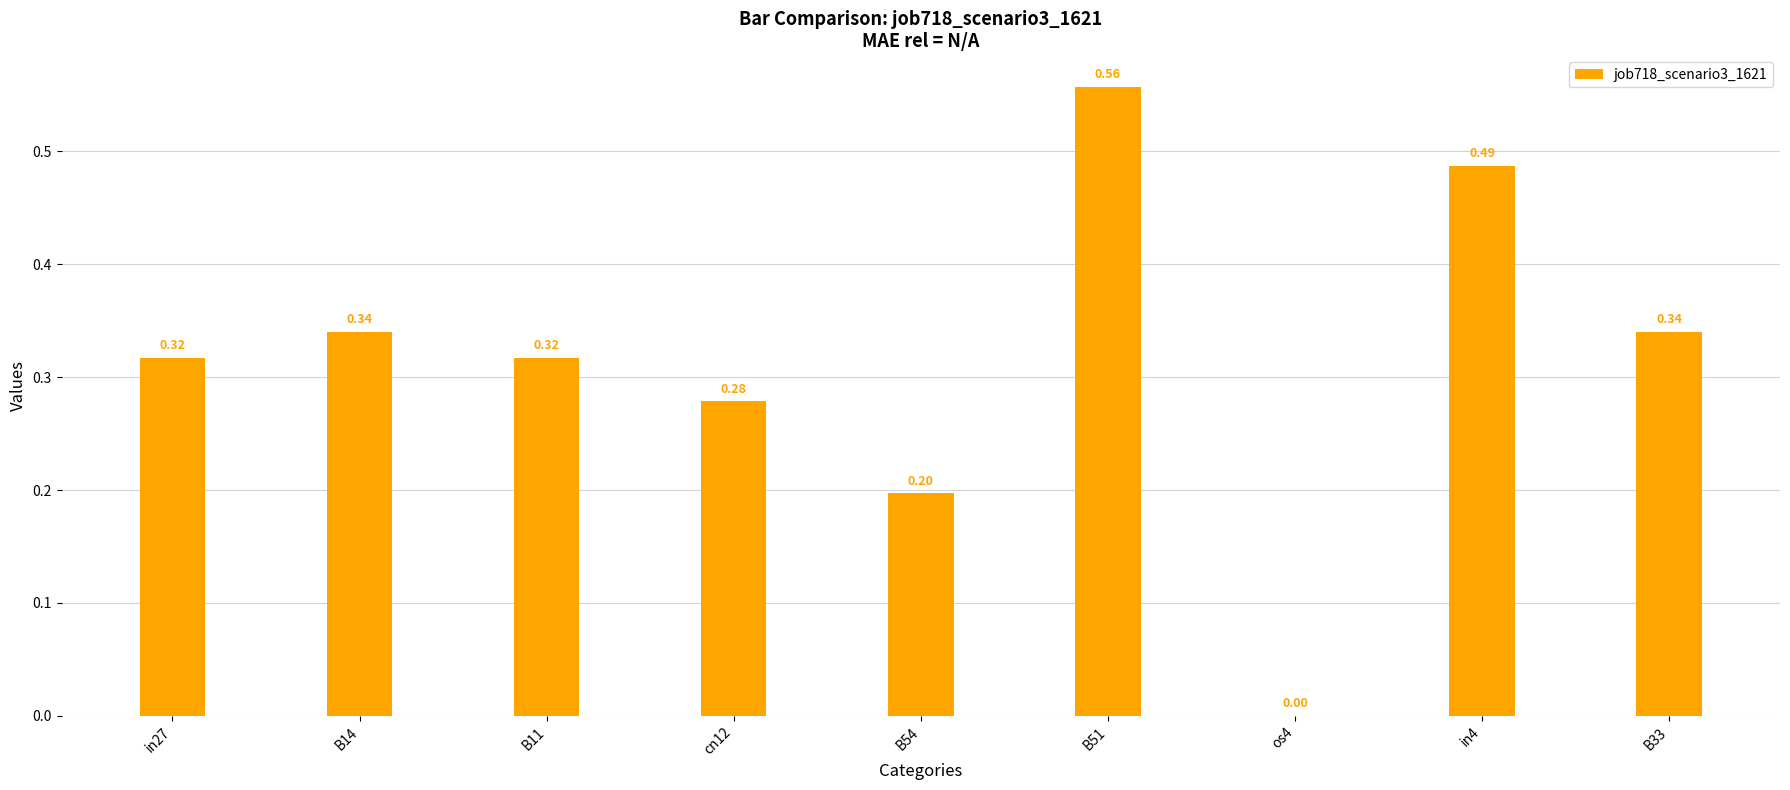

Which has a higher value, in4 or in27?

in4